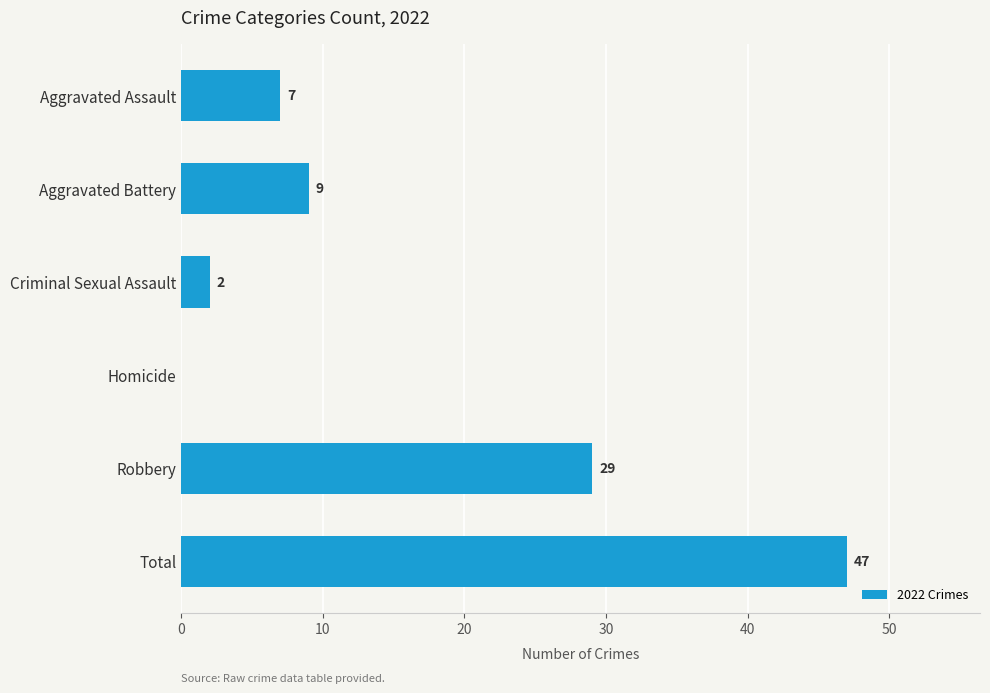

Which has a higher value, Aggravated Assault or Aggravated Battery?

Aggravated Battery